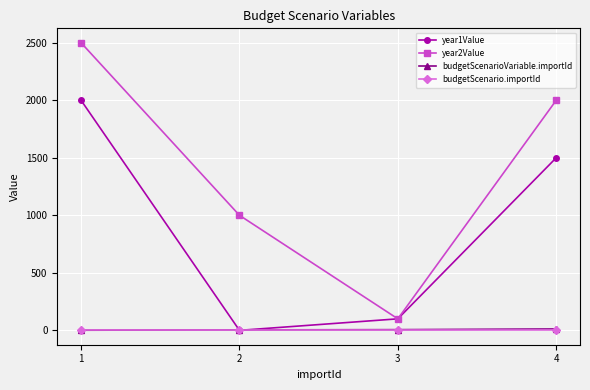

How many lines are shown in the chart?

4